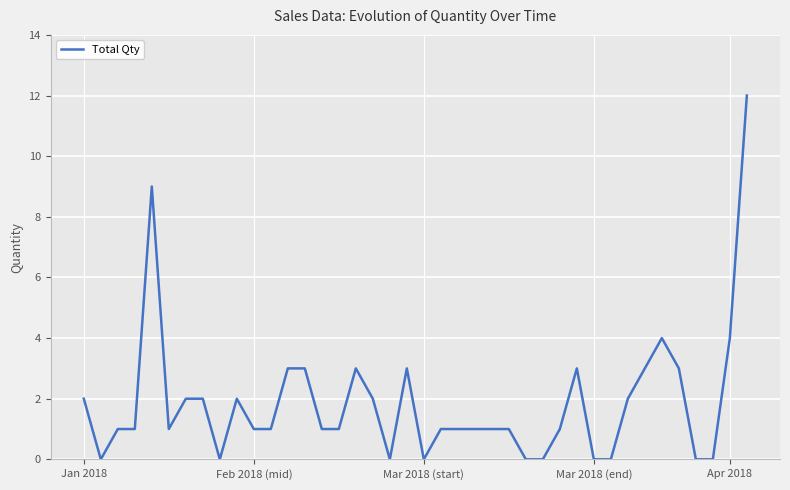

What is the greatest value displayed?

12